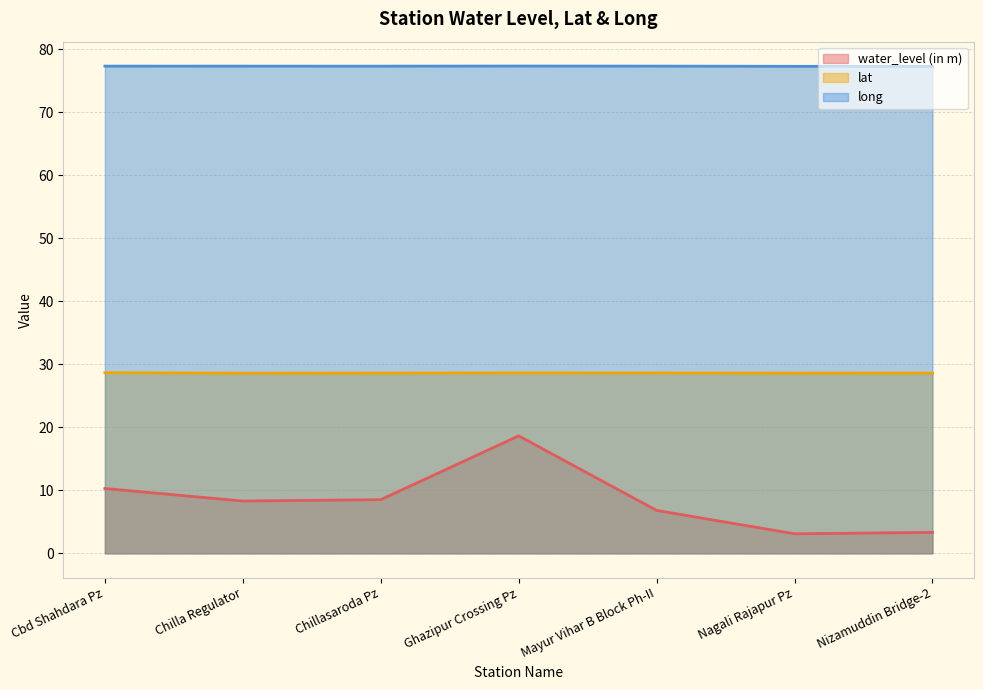

True or false: water_level (in m) and long cross at least once.

False